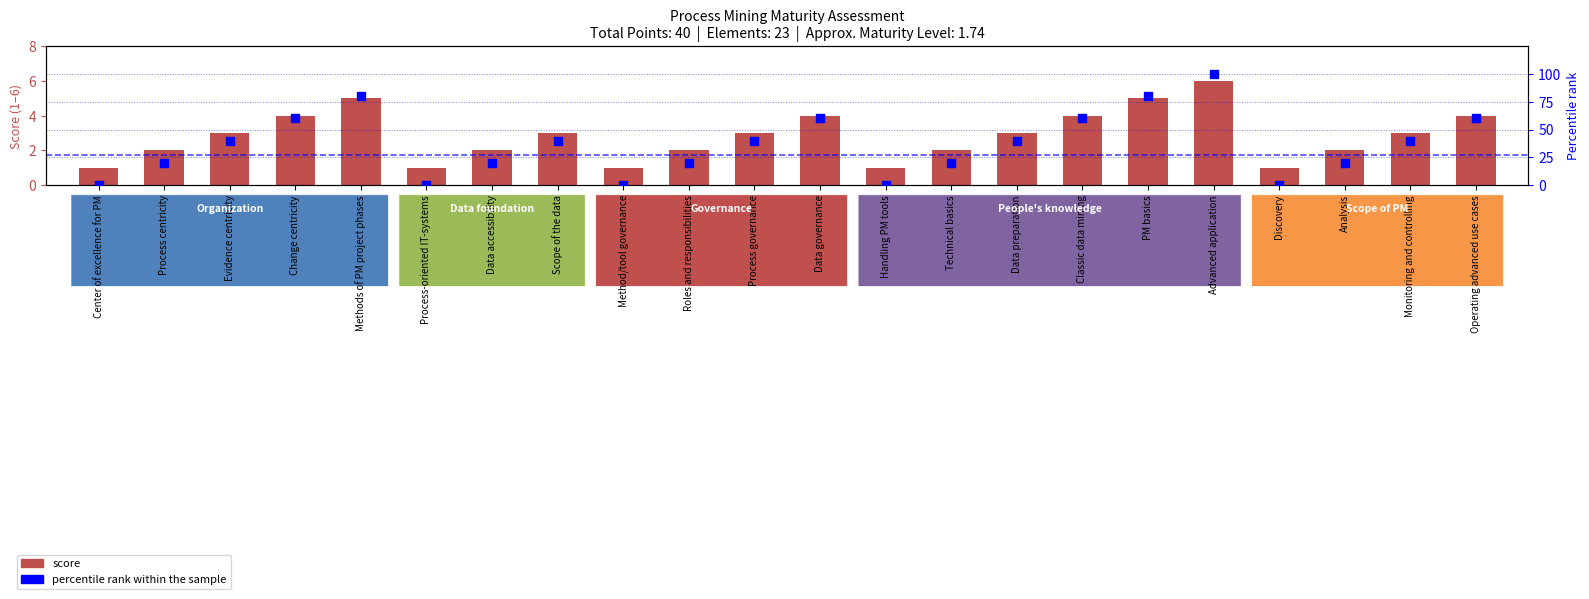

At which category is the sum across all series the highest?

Advanced application